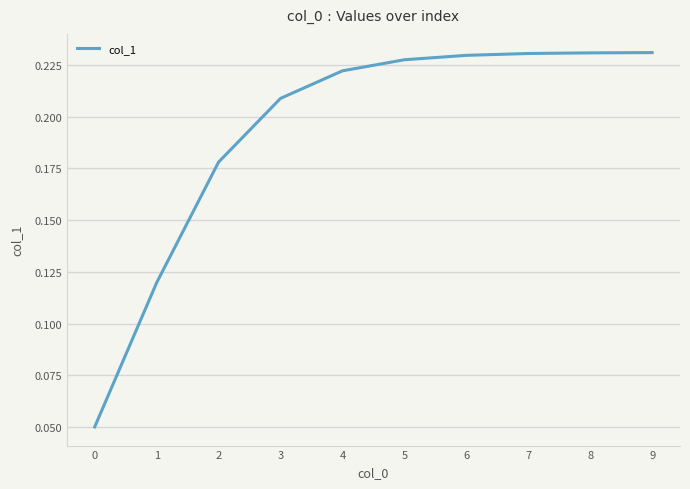

How many lines are shown in the chart?

1